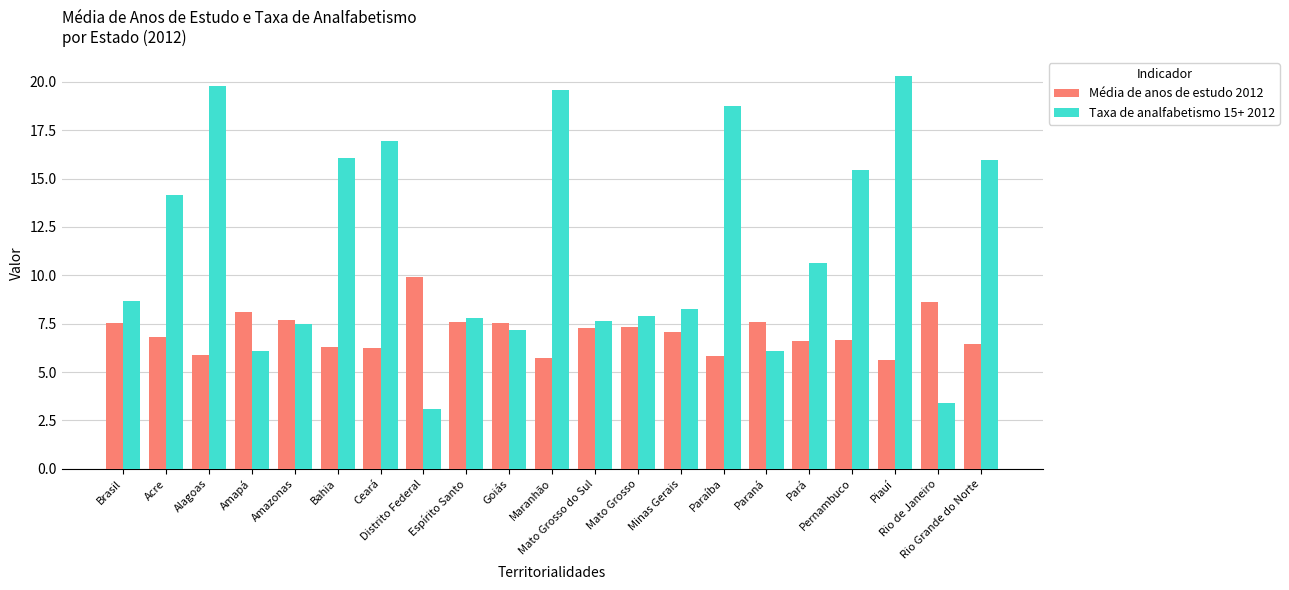

What position from the left is Bahia?

6